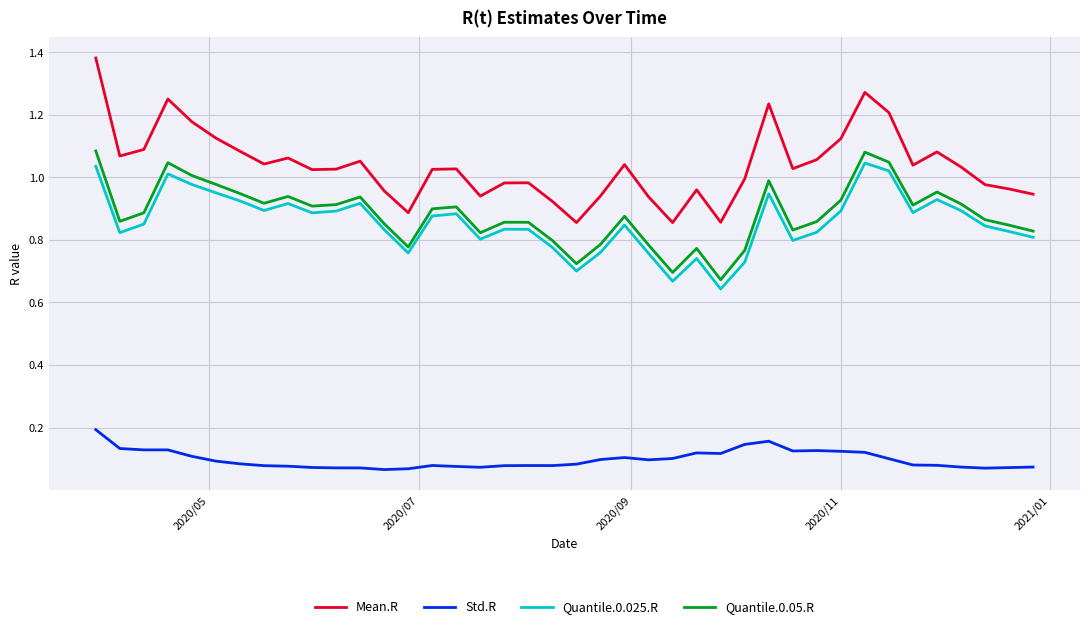

Does the chart have visible grid lines?

Yes